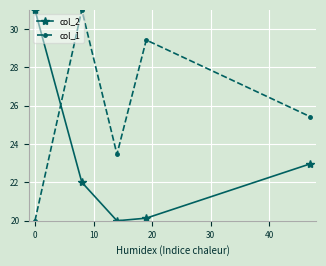

Reading left to right, extract all data points from this chart.

col_2: 31.0	22.0	20.0	20.1	23.0
col_1: 20.0	31.0	23.5	29.4	25.4